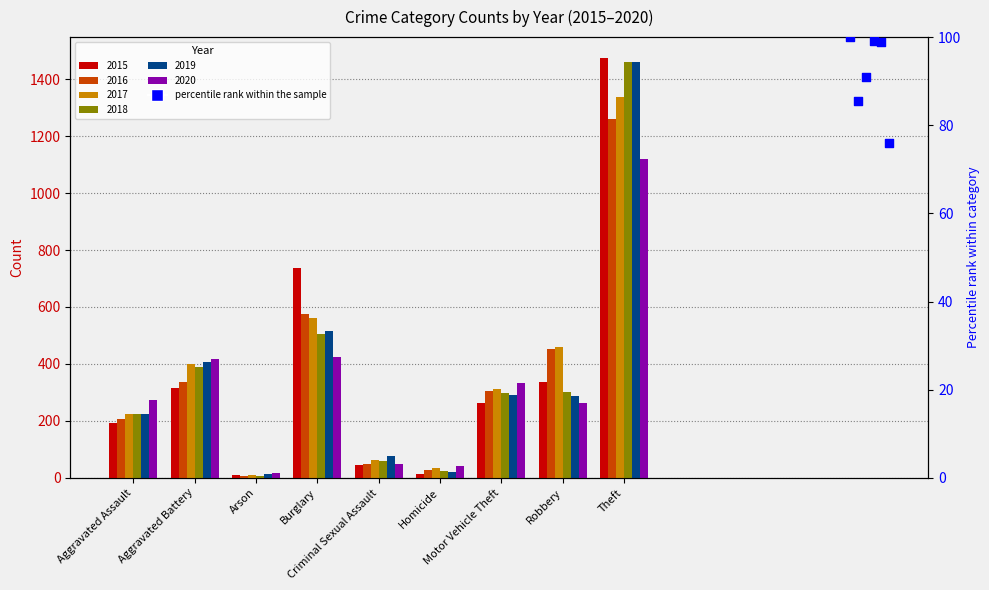

At which category is the sum across all series the highest?

Theft